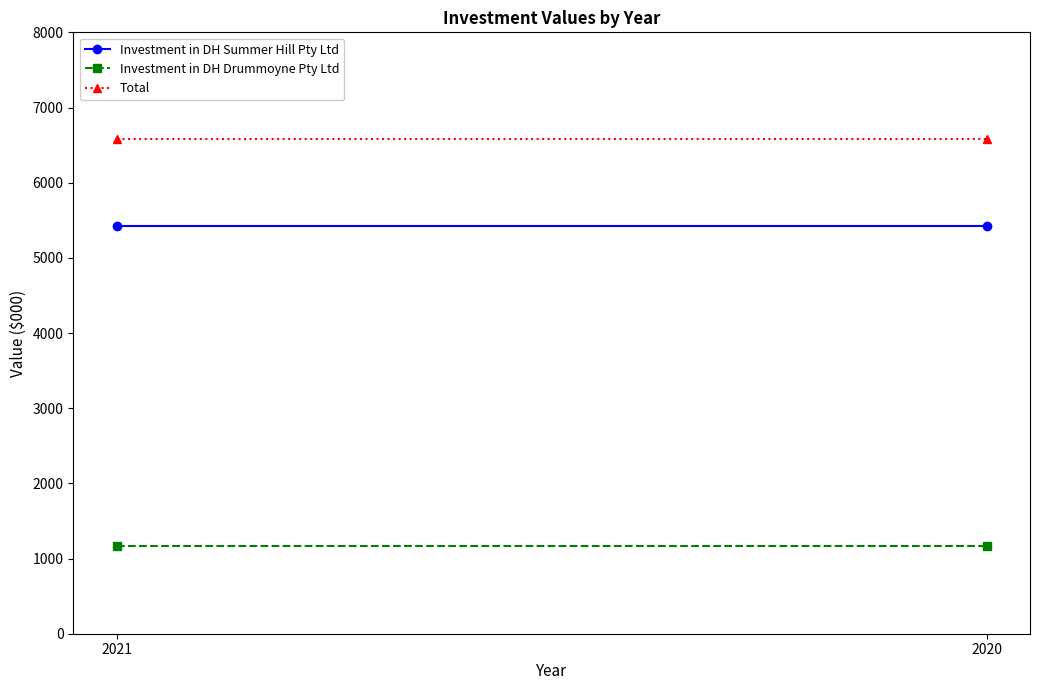

How many series are shown in this chart?

3